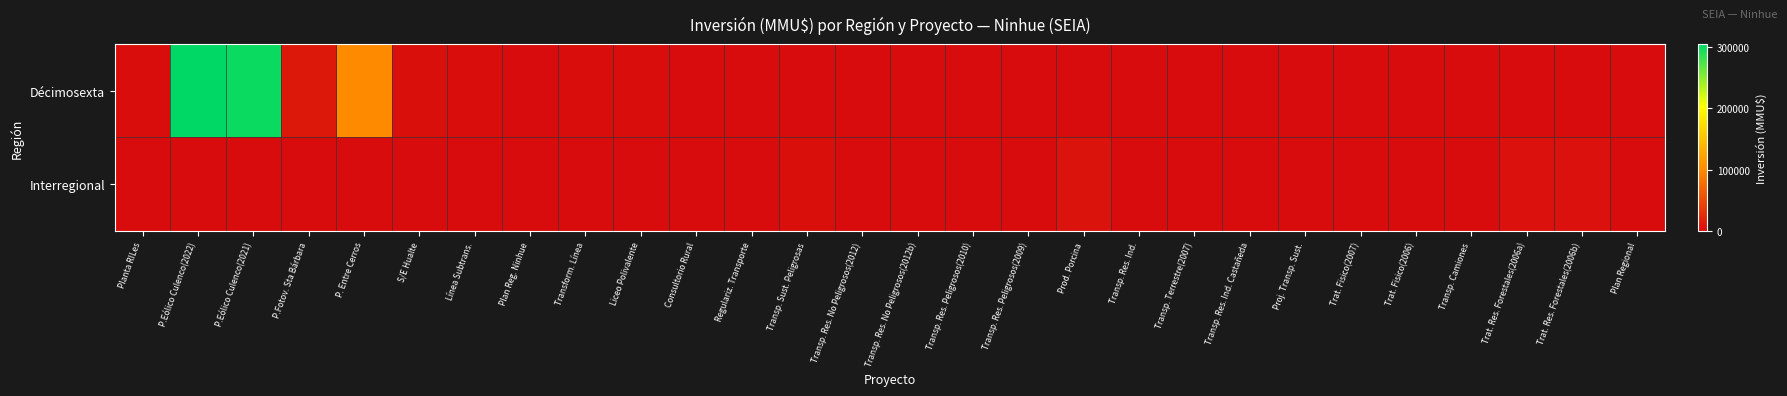

At how many categories does at least one series exceed 38992?

3